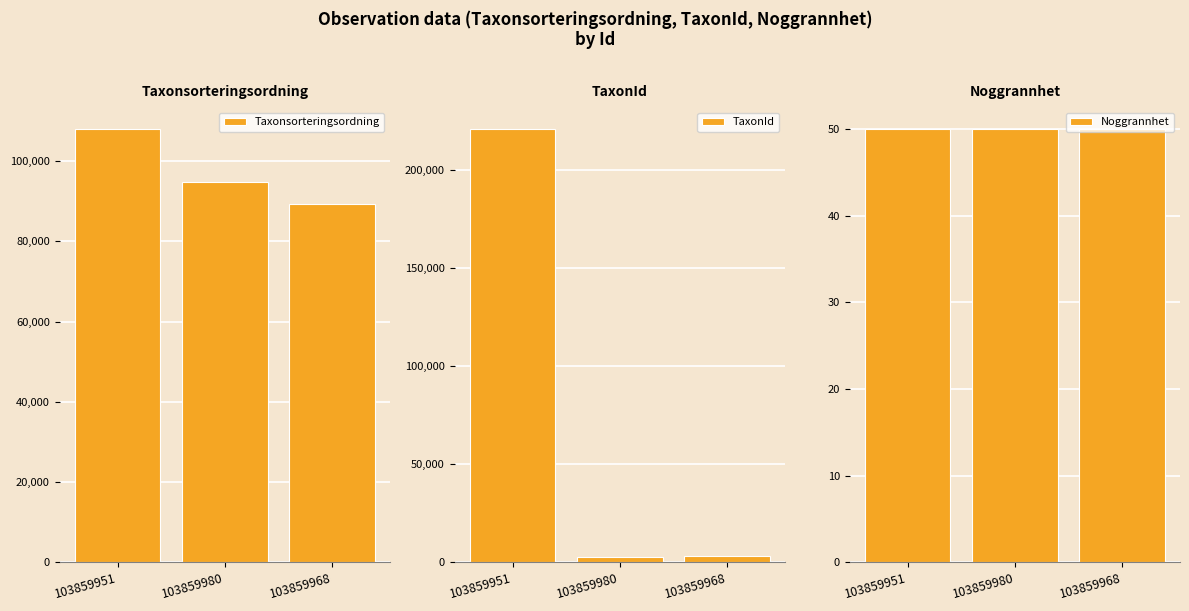

Which category has the highest value in the Noggrannhet series?

103859951